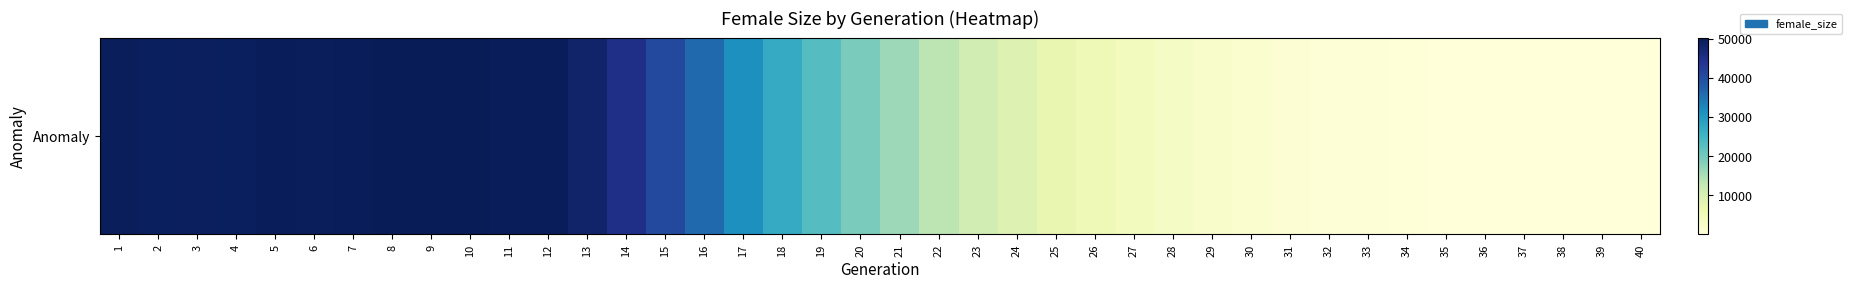

What is the difference between the maximum and second lowest values?

50162